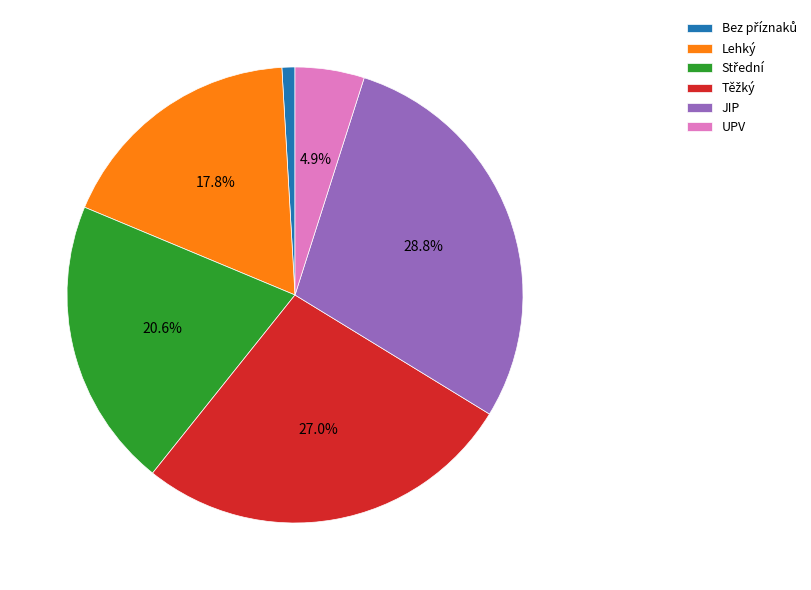

Approximately how many times larger is the value at UPV compared to Lehký?

0.3